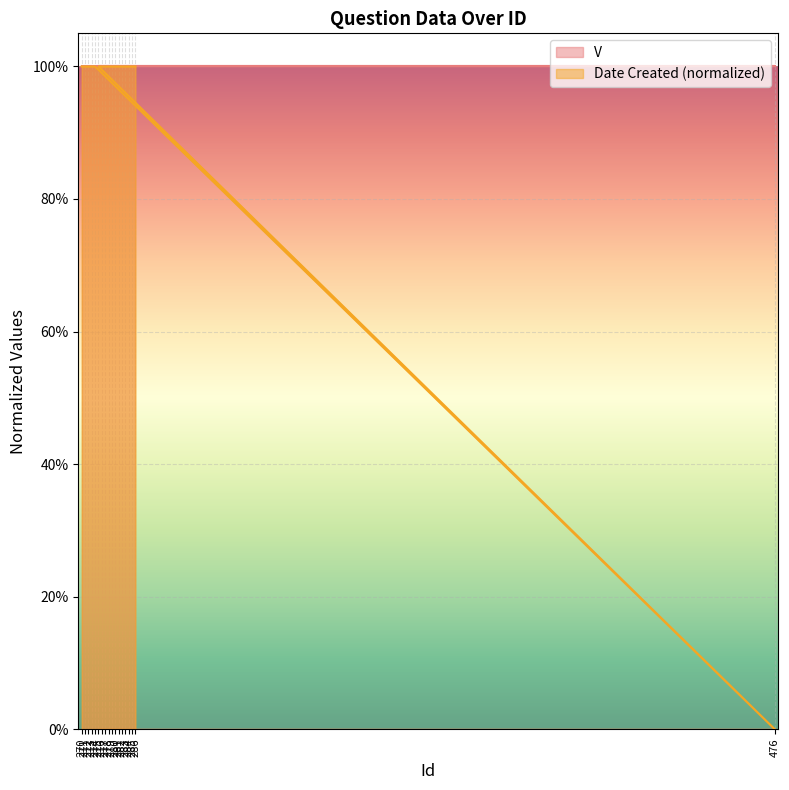

Which label corresponds to the largest value in the chart?

270